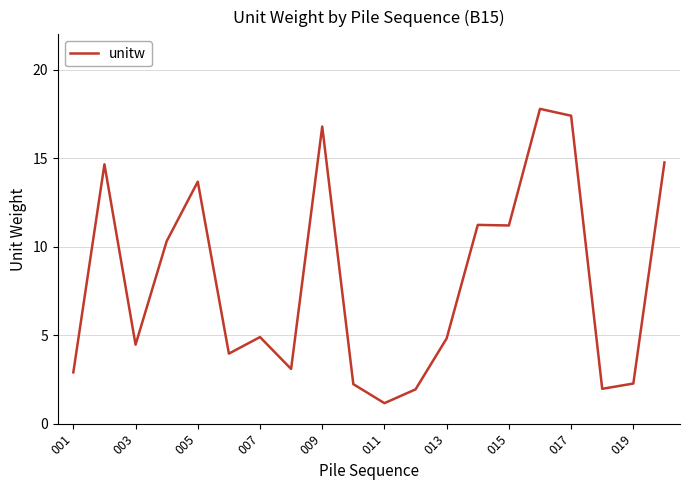

What is the minimum value shown in the chart?

1.2